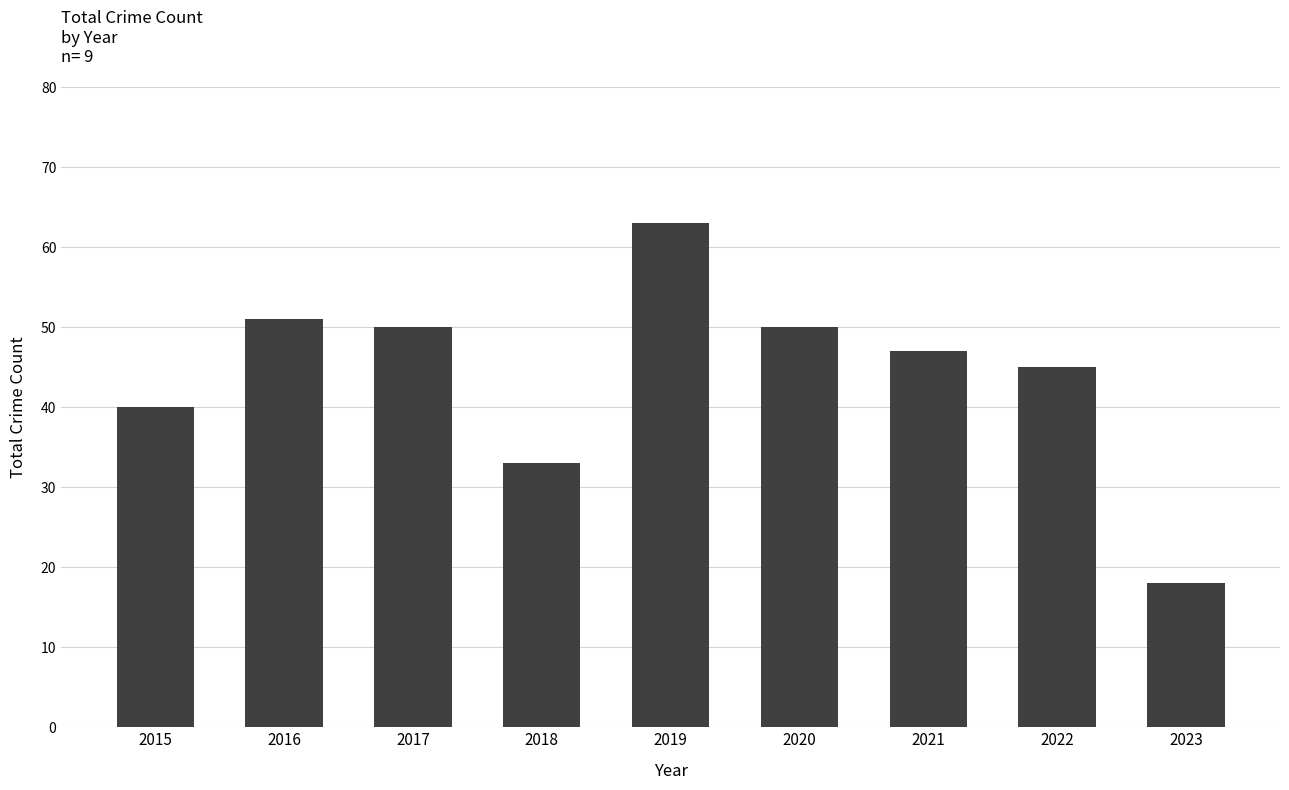

Reading left to right, transcribe all the data shown in this chart.

2015=40	2016=51	2017=50	2018=33	2019=63	2020=50	2021=47	2022=45	2023=18